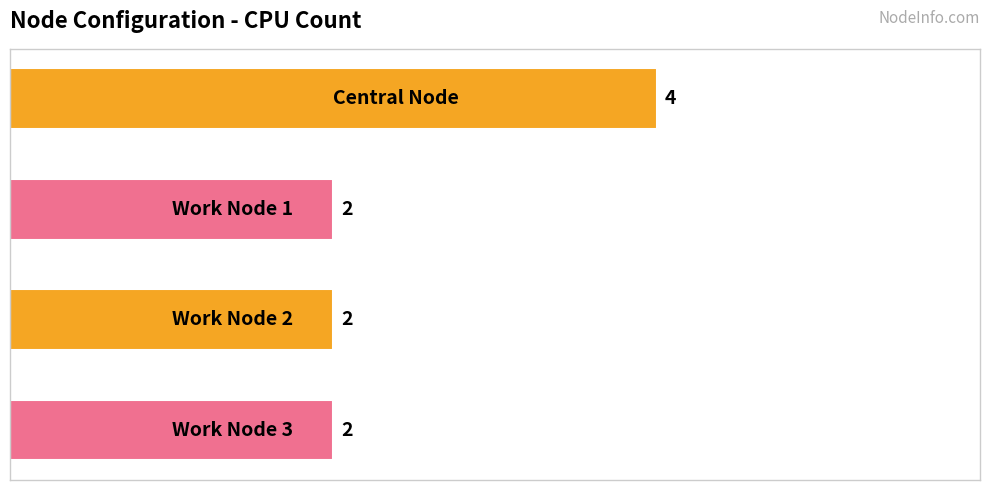

What is the sum of all values?

10